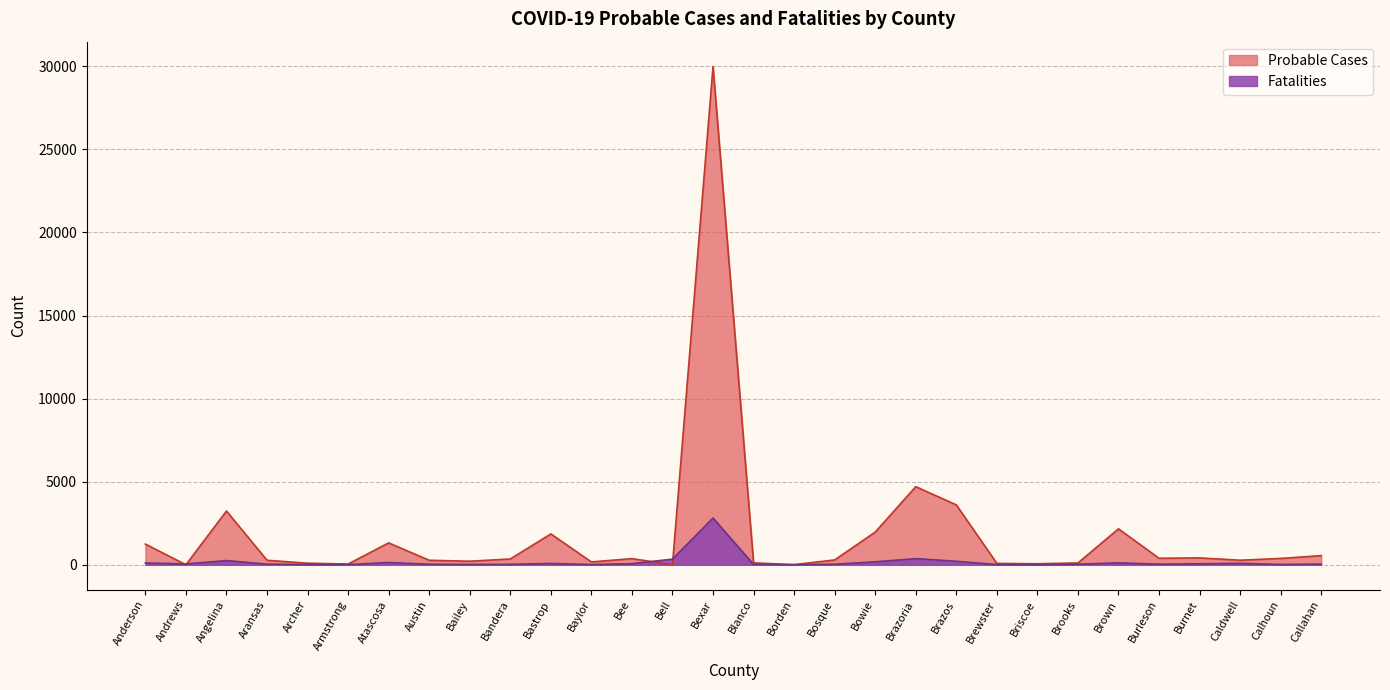

Rank the categories by Probable Cases value from highest to lowest.

Bexar, Brazoria, Brazos, Angelina, Brown, Bowie, Bastrop, Atascosa, Anderson, Callahan, Burnet, Burleson, Calhoun, Bee, Bandera, Bosque, Caldwell, Aransas, Austin, Bailey, Baylor, Blanco, Brooks, Archer, Brewster, Briscoe, Armstrong, Borden, Andrews, Bell